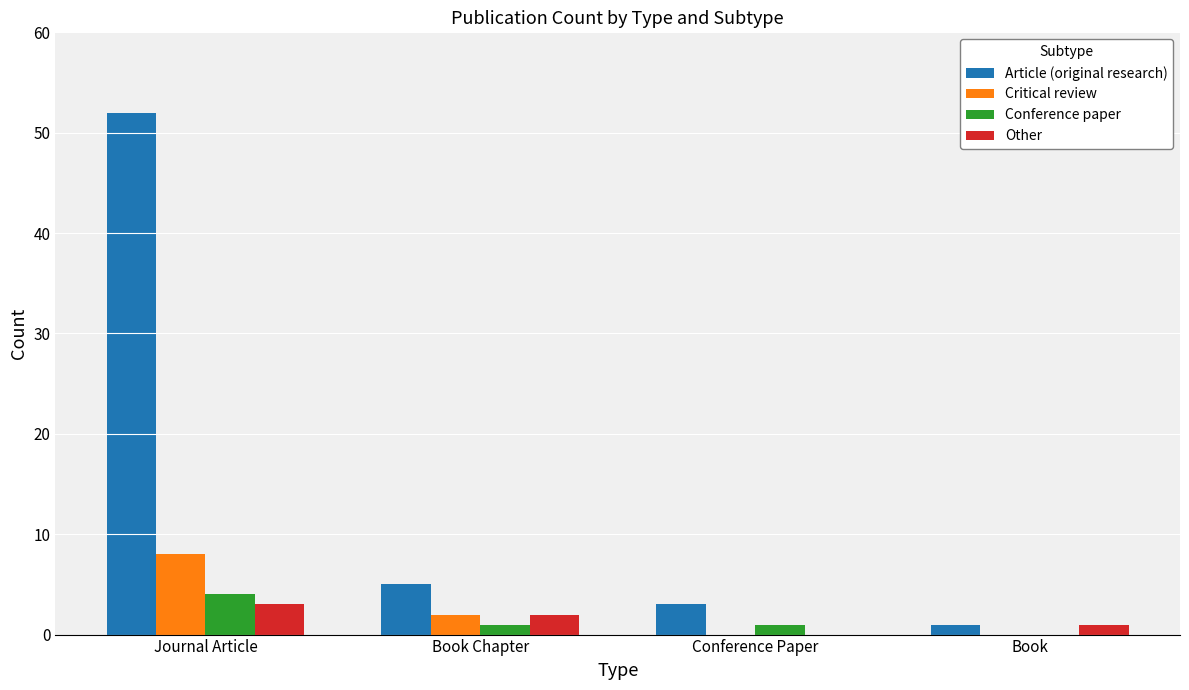

Is the value of Conference paper at Journal Article greater than the value of Article (original research) at Journal Article?

No